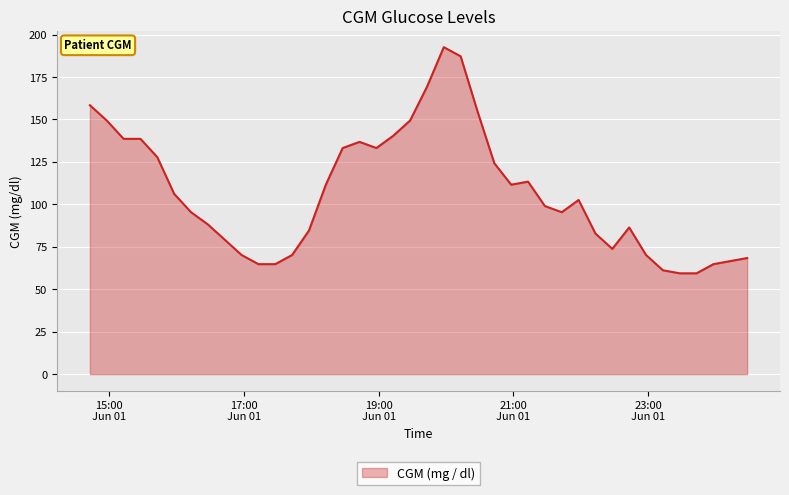

What is the smallest value displayed?

59.4